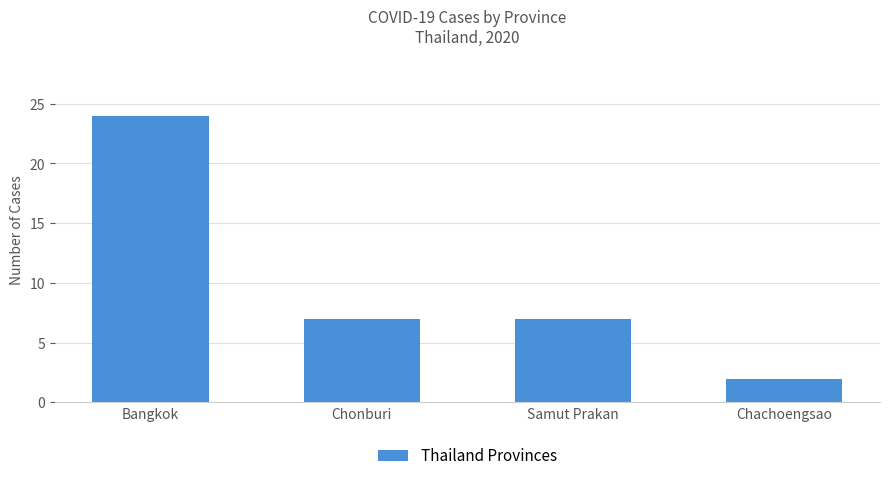

Read the value at Bangkok, to the nearest 5.

25